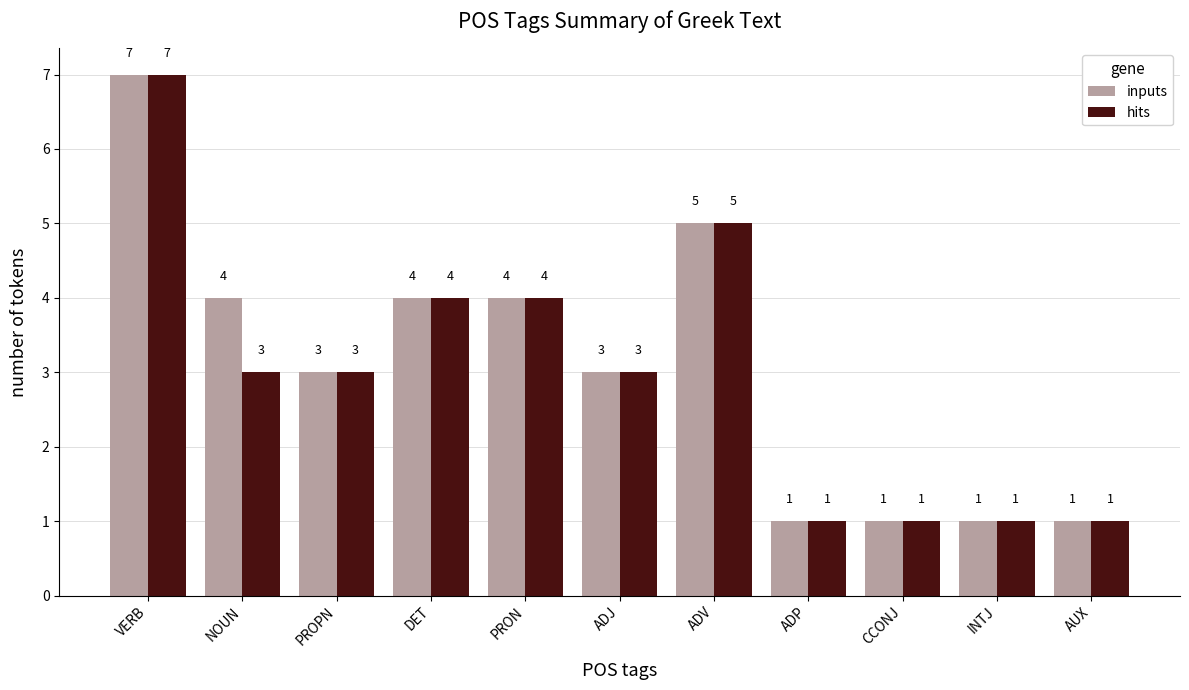

At which label does inputs first exceed 3?

VERB